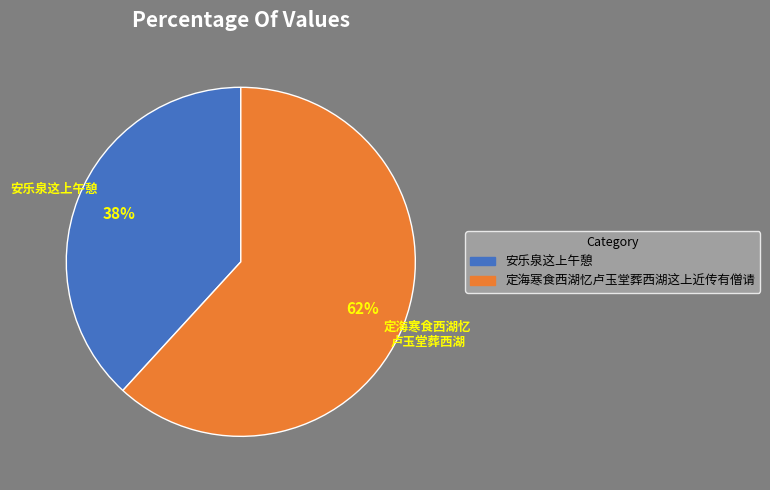

How many segments does this pie chart have?

2